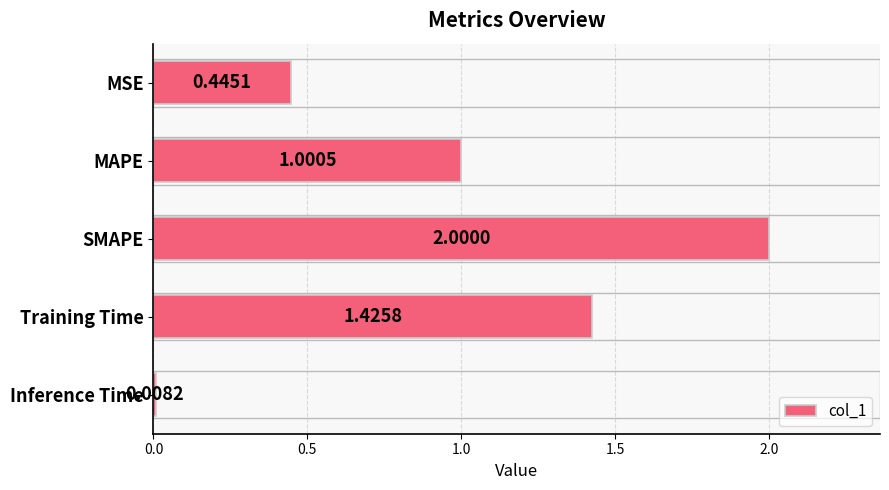

What is the label of the 5th bar from the top?

Inference Time